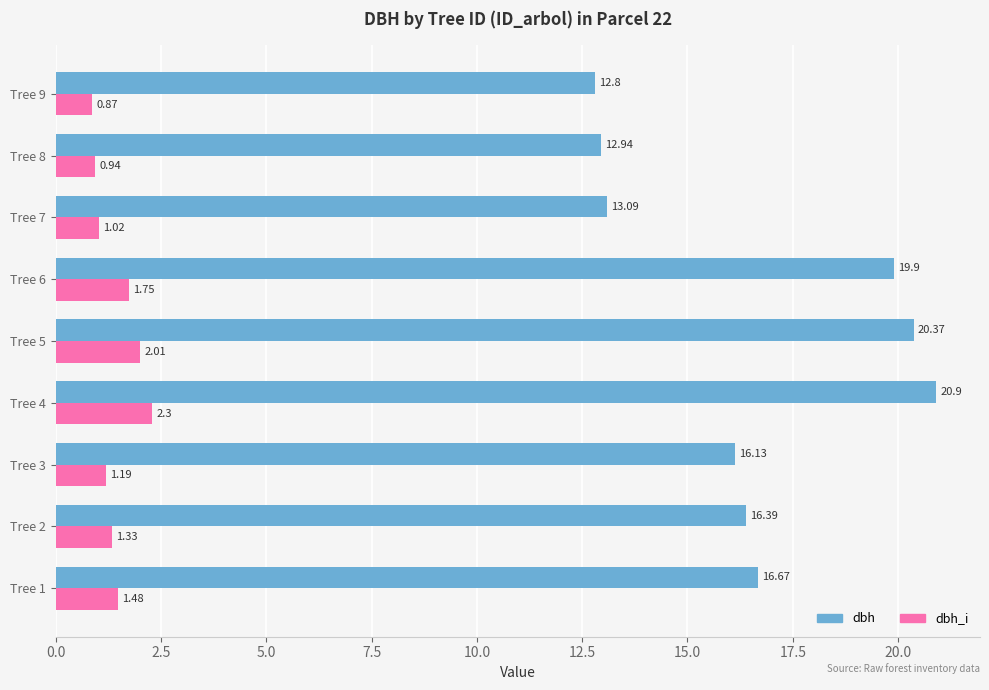

What is the sum of all dbh values?

149.2